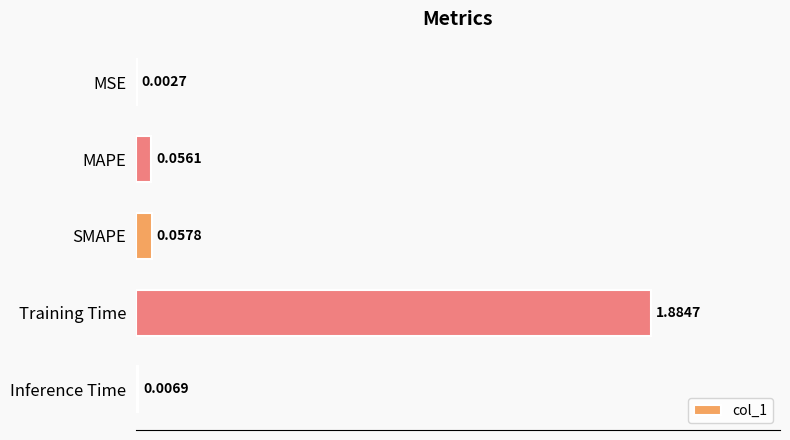

Which has a higher value, Inference Time or MAPE?

MAPE